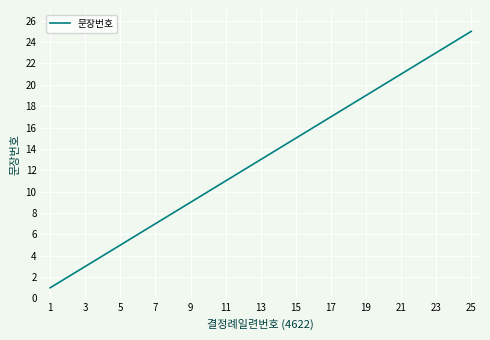

What is the difference between the maximum and minimum values?

24